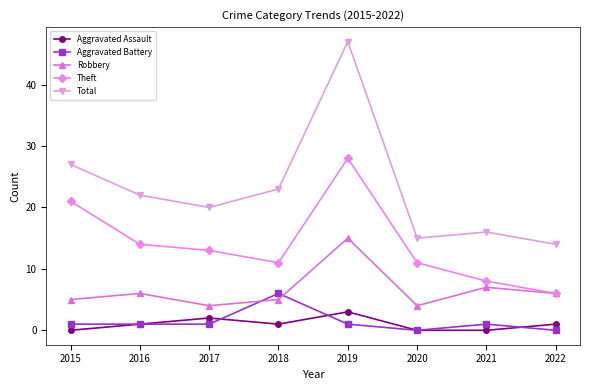

What is the minimum value for Robbery?

4